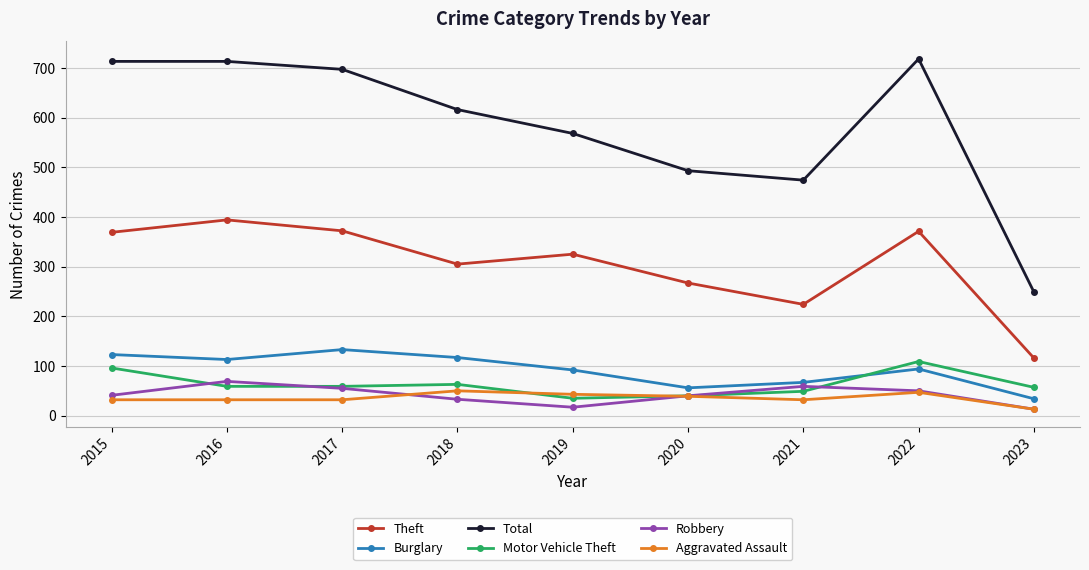

What is the lowest value of the Theft series?

116